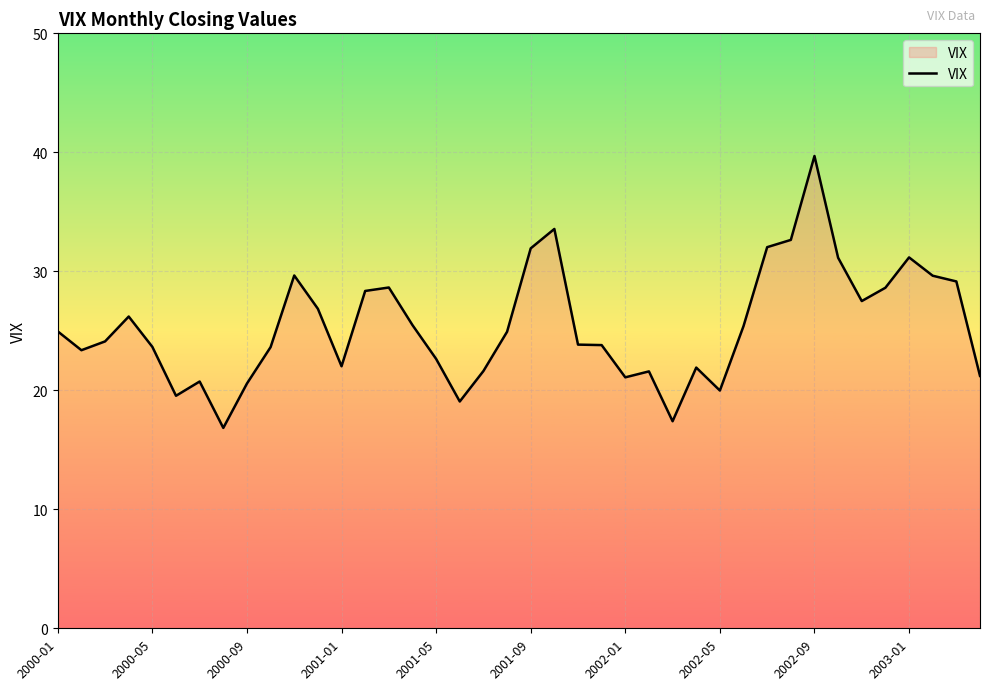

What is the average value?

25.4